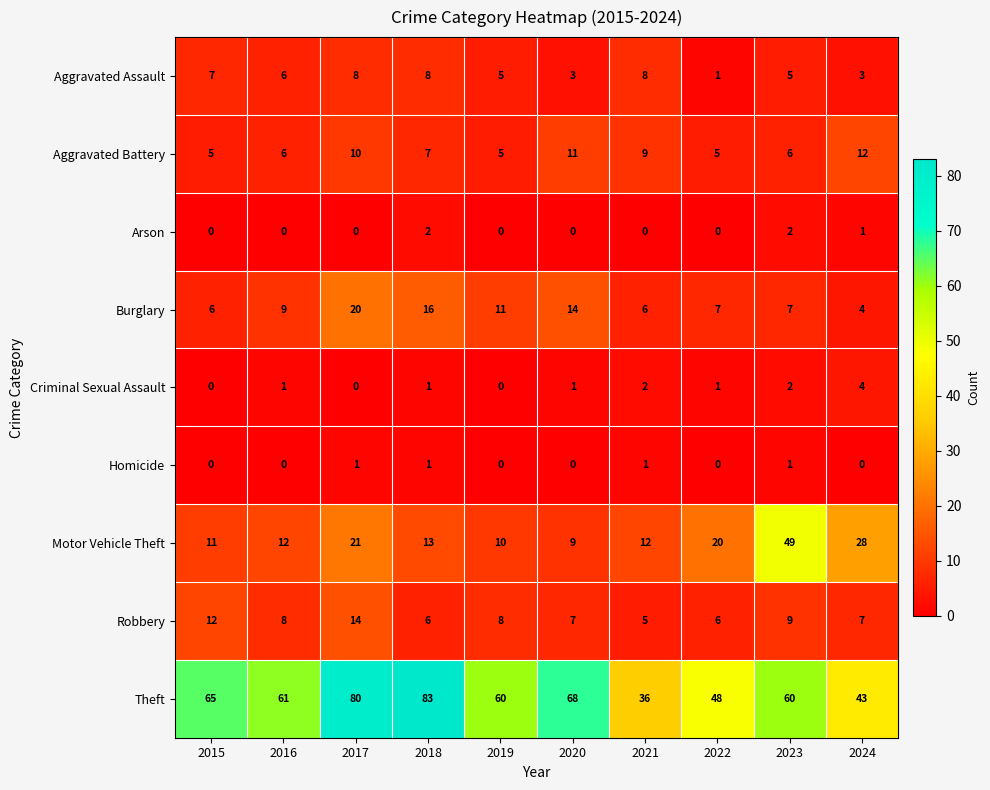

How many data points does each series have?

10